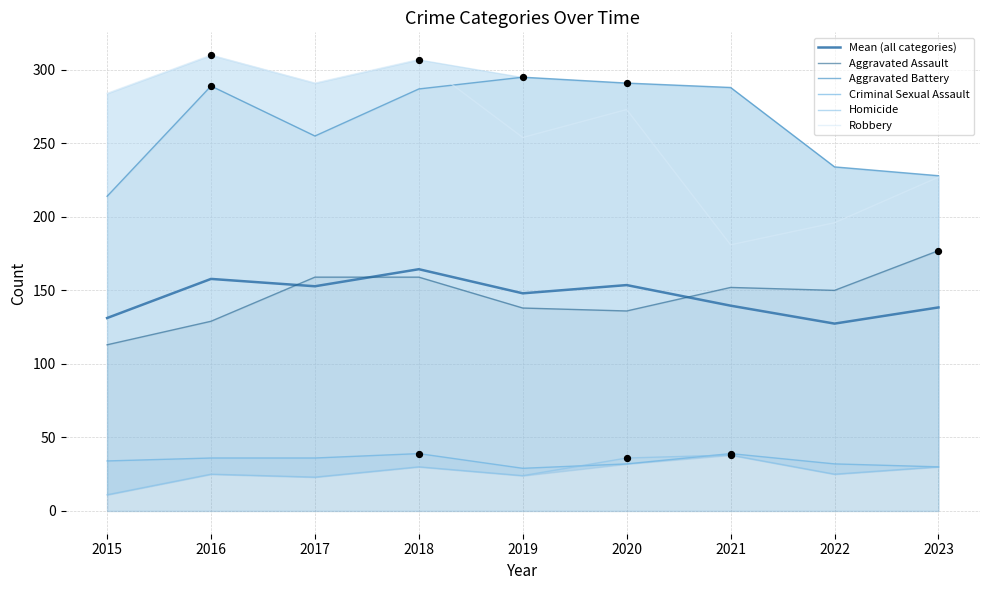

Which series has the widest spread of Y values?

Robbery